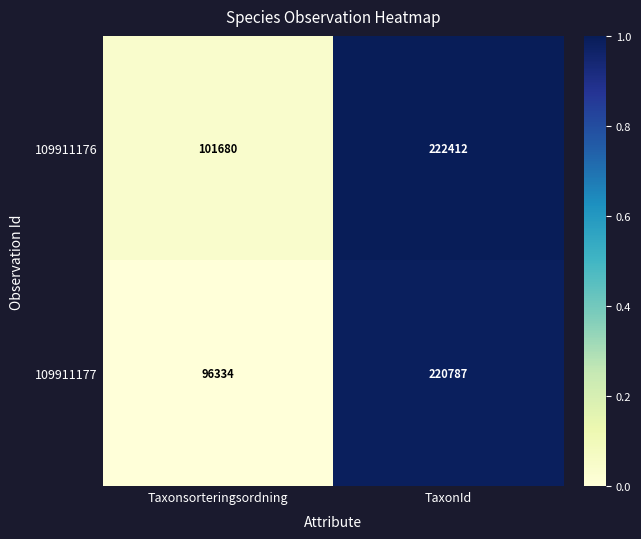

Which series has the widest spread of values?

109911177